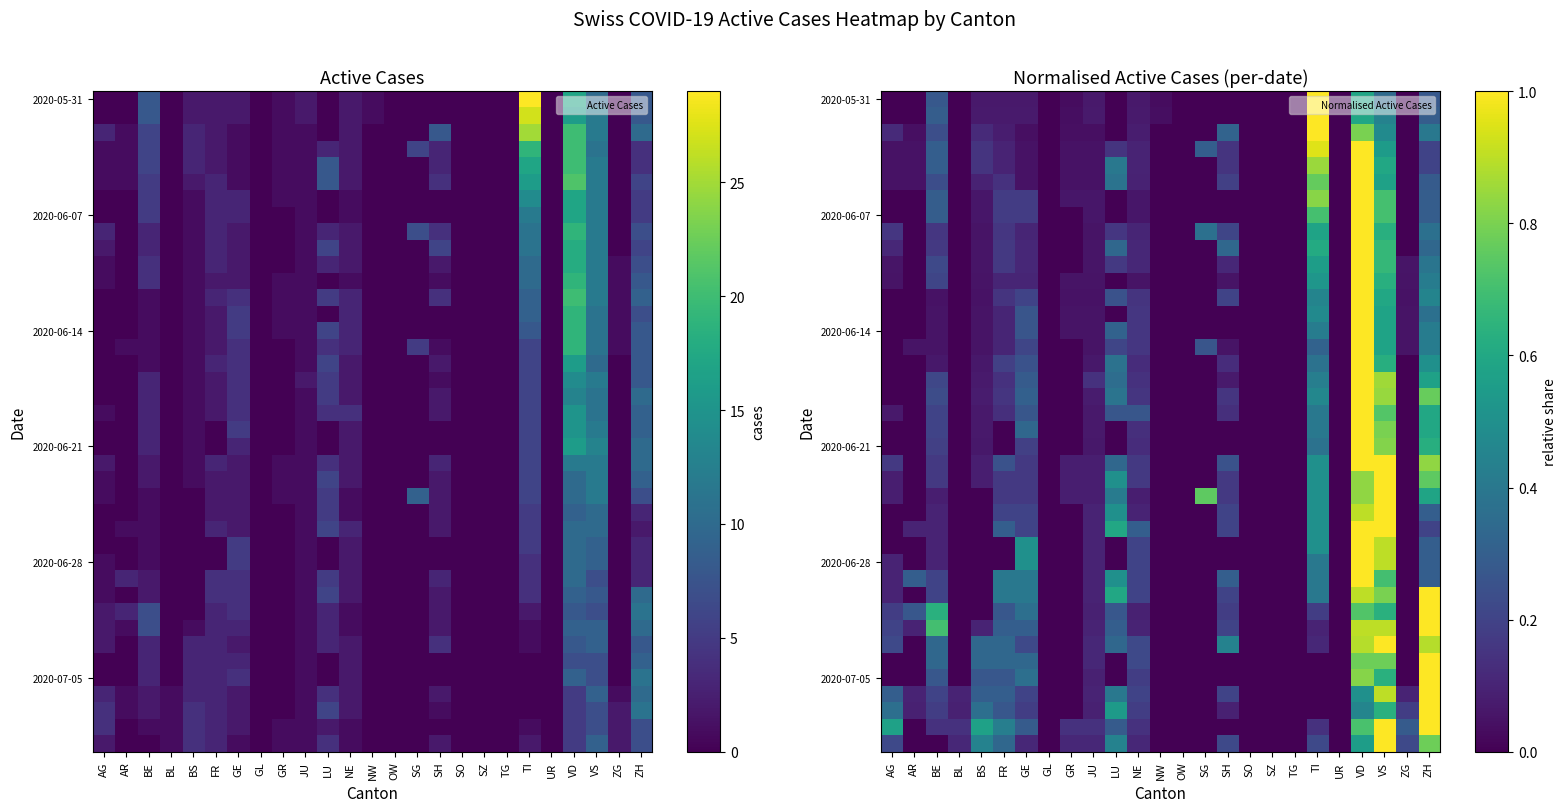

What is the total value across all series at AR?

1.2